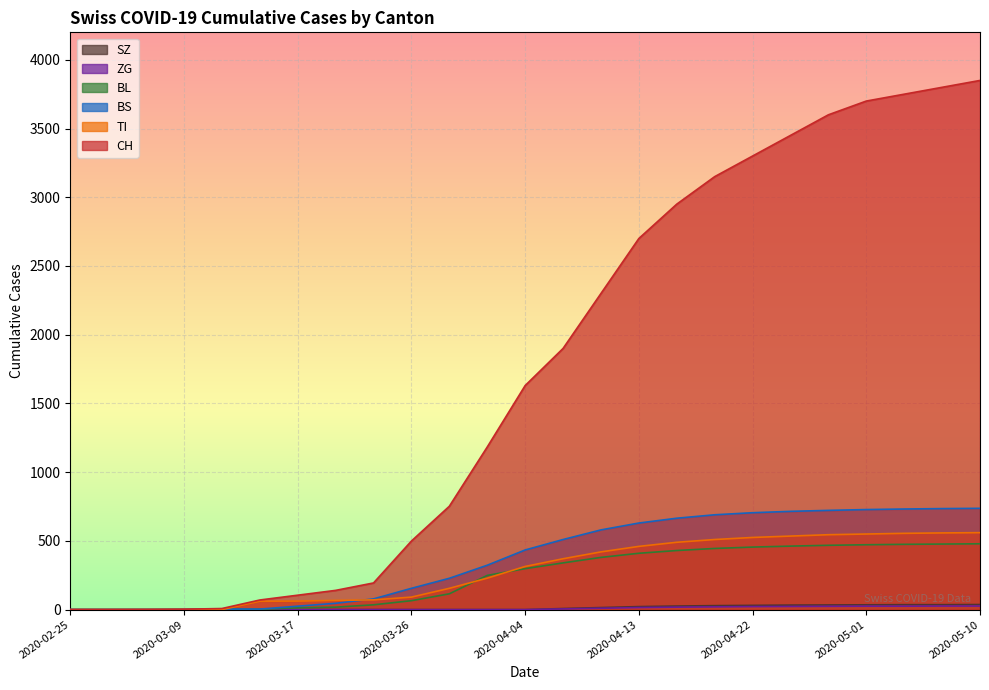

What is the difference between the maximum and minimum values in the TI series?

560